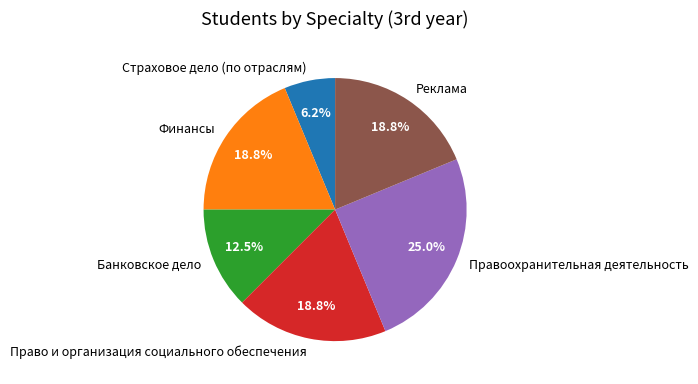

To the nearest percent, what is the average slice percentage?

17%